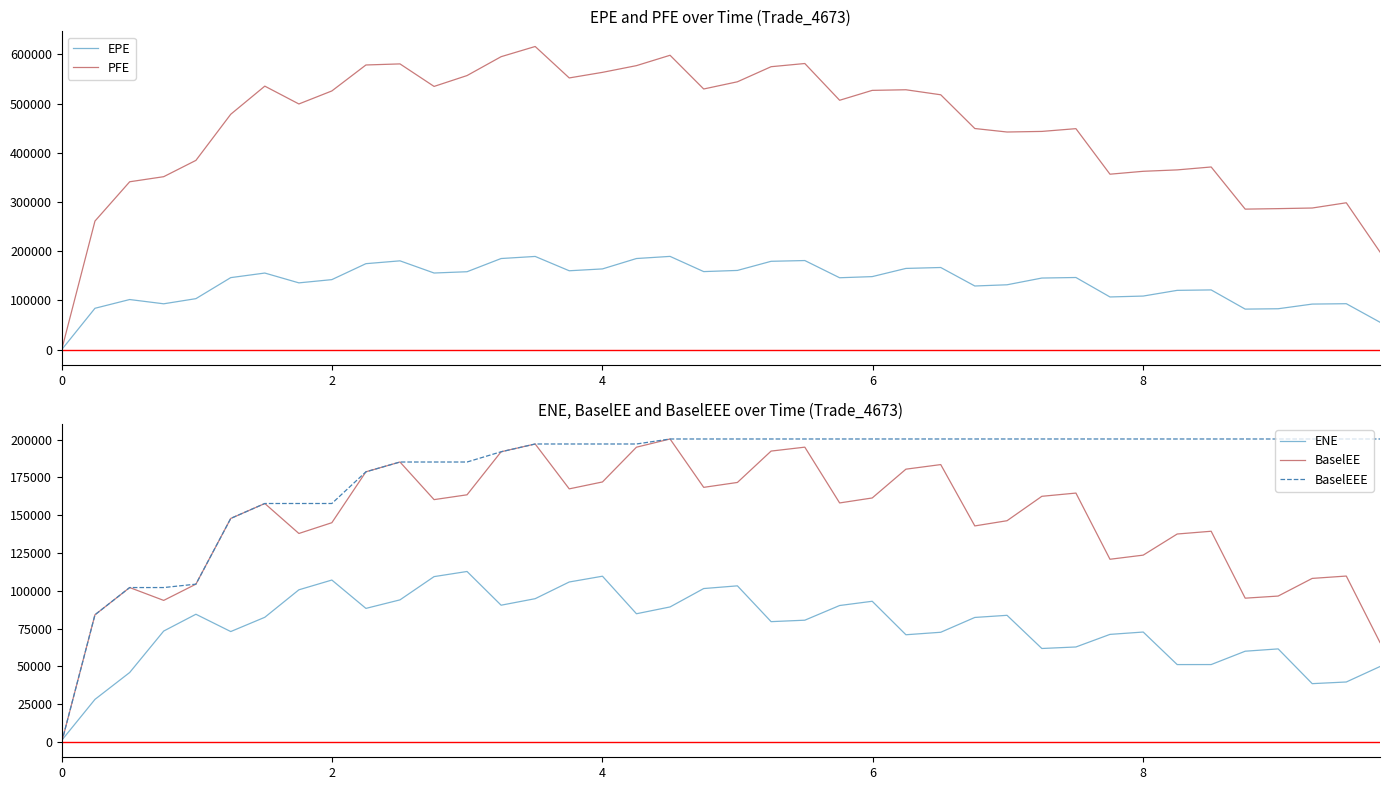

Is it true that BaselEE equals -117491.5 at 0?

False